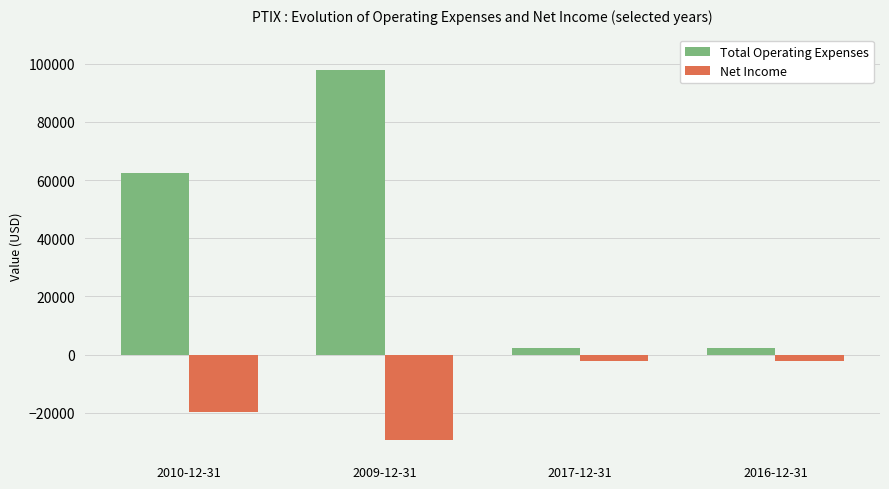

What is the label of the 3rd bar from the right?

2009-12-31